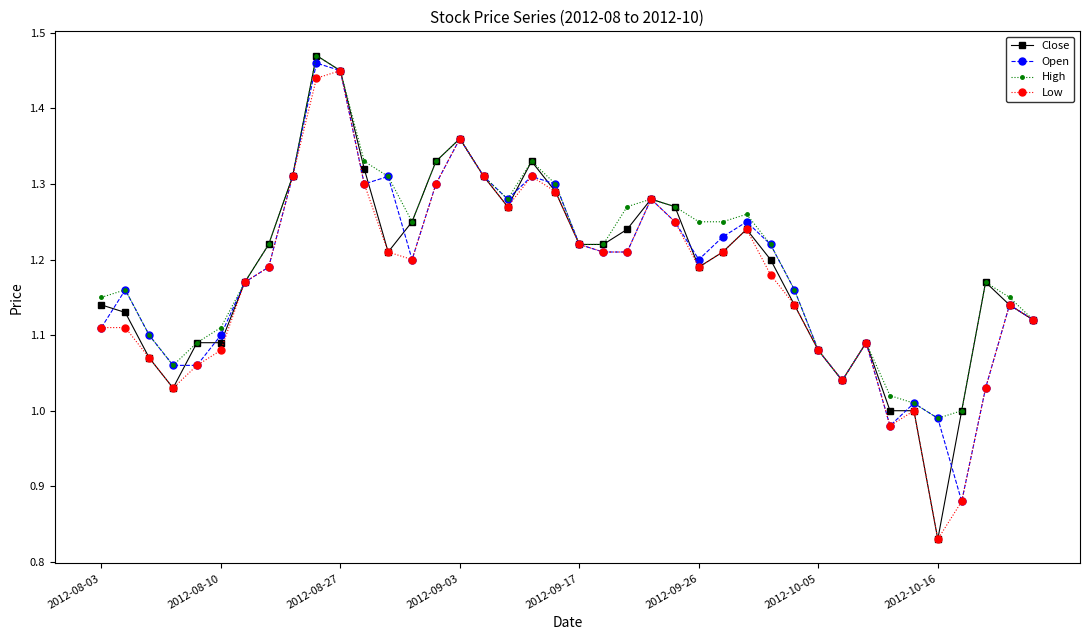

Which series has the widest spread of values?

Close